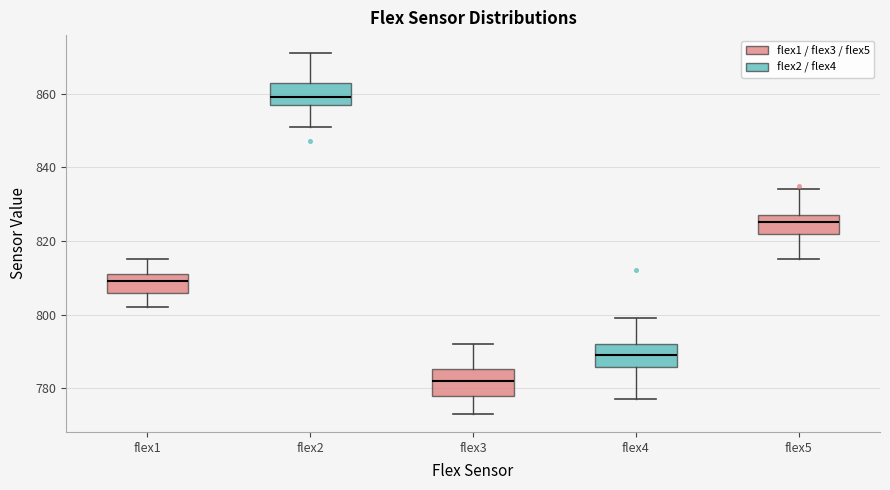

Reading left to right, read every box against the y-axis: the position of its median line, the range the box covers, and the ends of its whiskers. The values are not printed on the chart, so give them approximately, as read against the axis.

flex1: median 810, box 806 to 812, whiskers 802 to 816
flex2: median 860, box 858 to 864, whiskers 852 to 872
flex3: median 782, box 778 to 786, whiskers 774 to 792
flex4: median 790, box 786 to 792, whiskers 778 to 800
flex5: median 826, box 822 to 828, whiskers 816 to 834